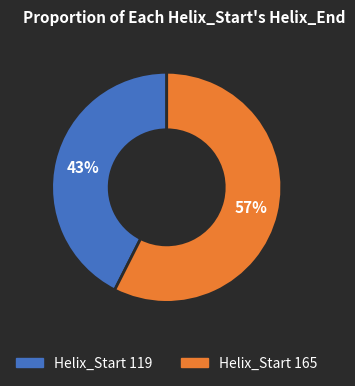

To the nearest percent, what is the average slice percentage?

50%